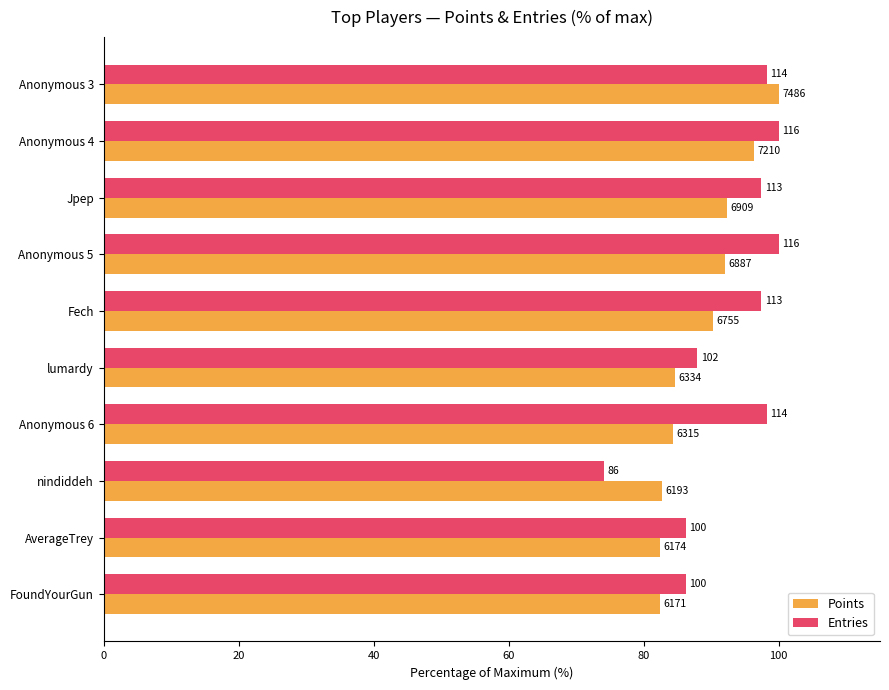

What is the difference between the second highest and second lowest values in the Points series?

13.8